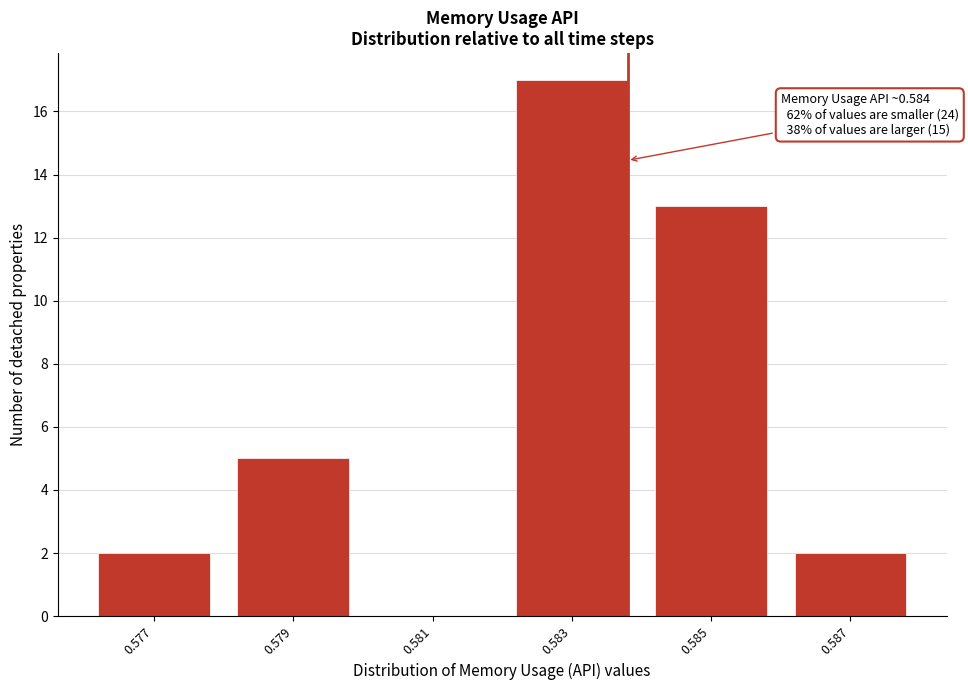

Reading left to right, what are all the values shown in this chart?

0.577=2	0.579=5	0.581=0	0.583=17	0.585=13	0.587=2